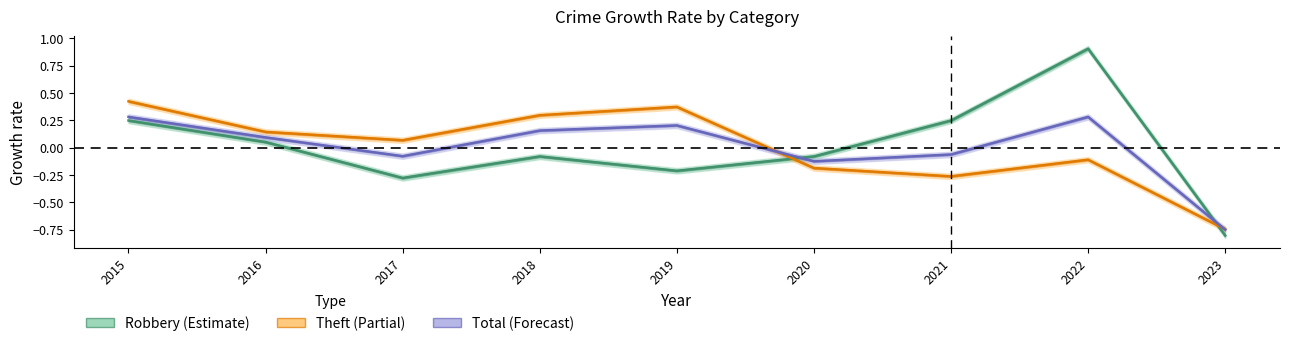

Does the chart display data point markers on the line(s)?

No